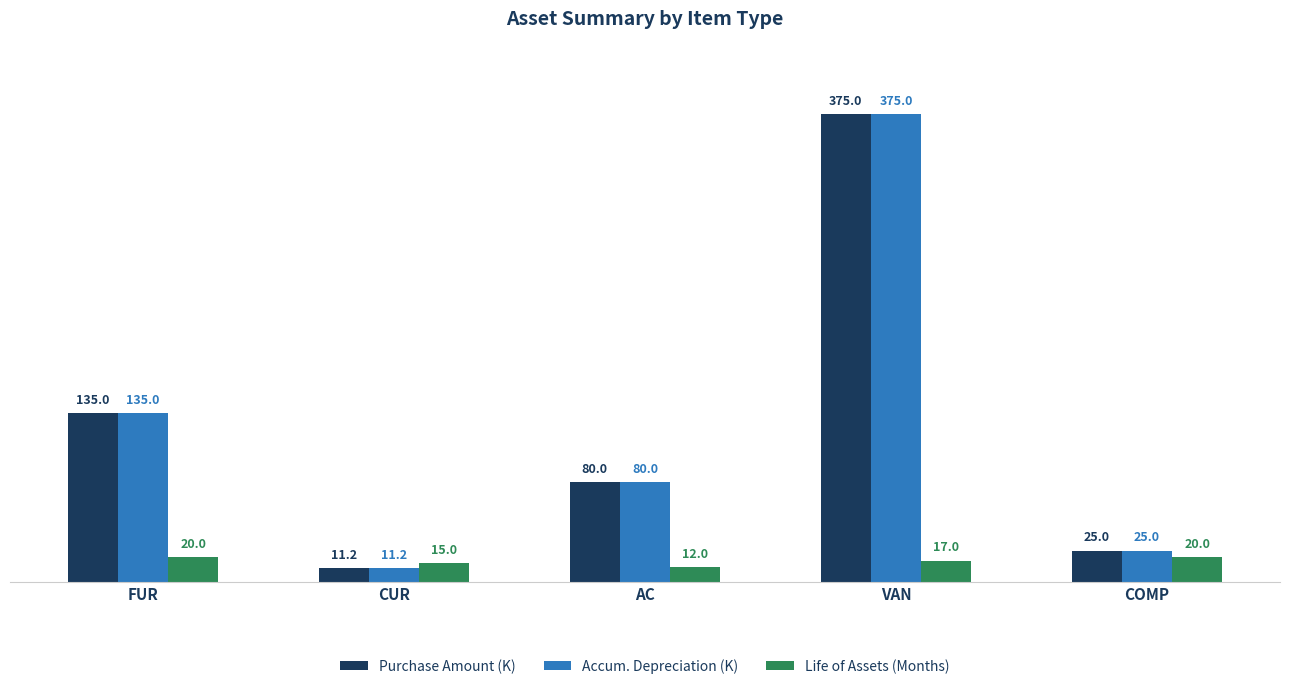

Count the number of data series in this chart.

3